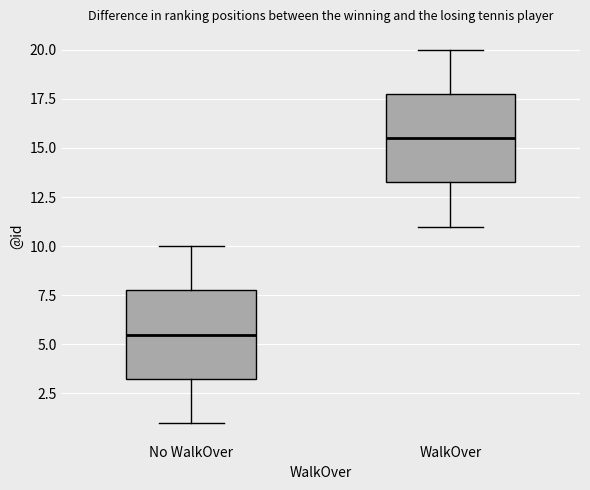

Which box has the lowest median line?

No WalkOver